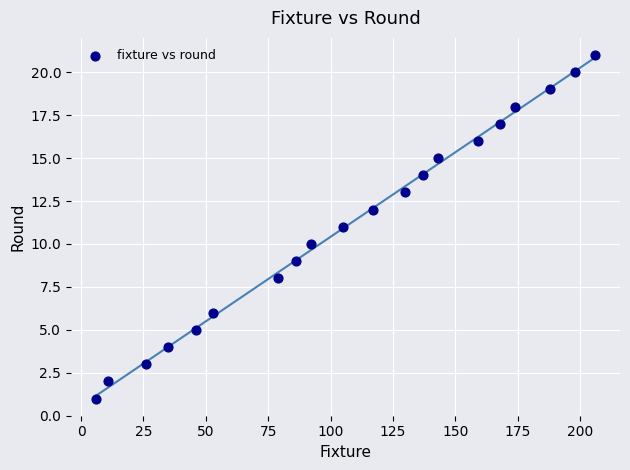

What is the range of X values (max minus min)?

200